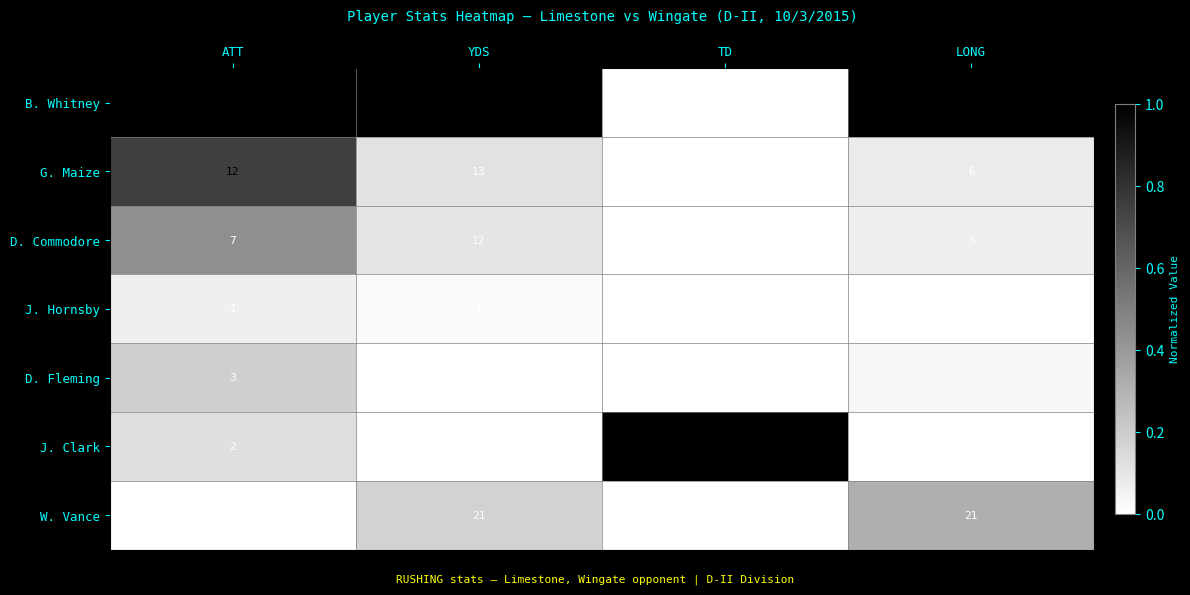

Which series changed the most between ATT and TD?

B. Whitney